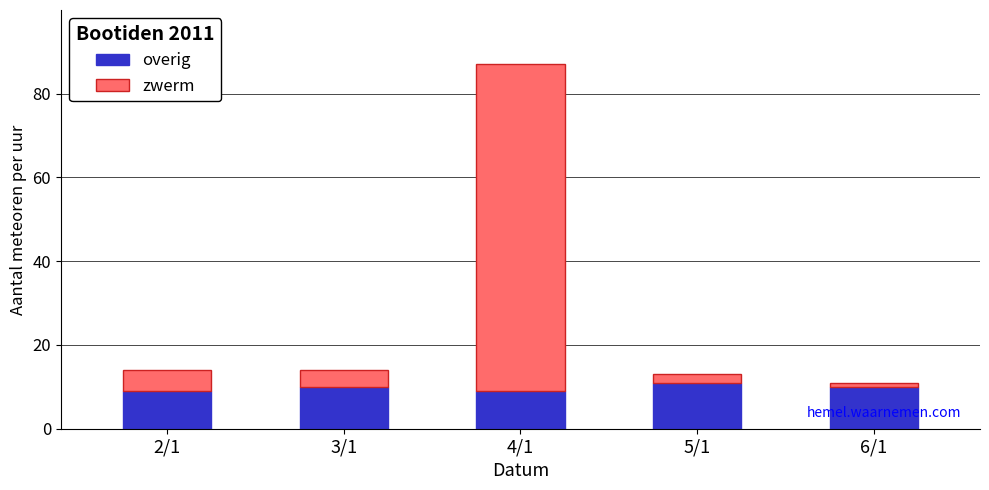

At which category is the sum across all series the highest?

4/1